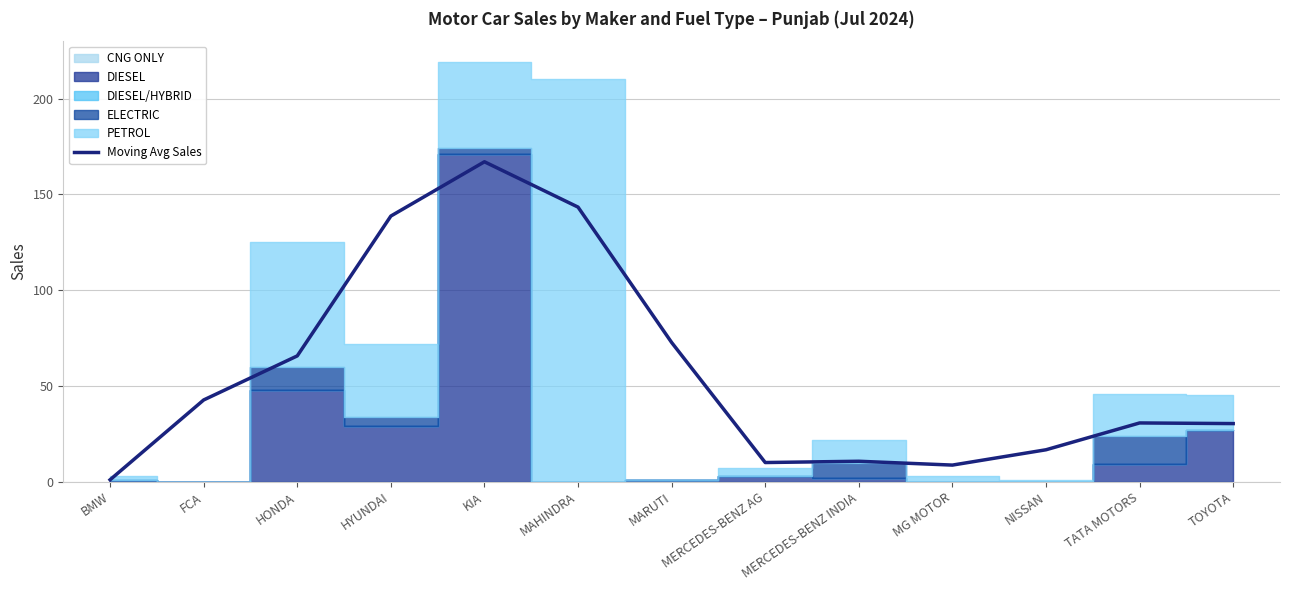

Reading left to right, list all the values displayed in this chart.

BMW=1.0	FCA=42.7	HONDA=65.7	HYUNDAI=138.7	KIA=167.0	MAHINDRA=143.3	MARUTI=72.7	MERCEDES-BENZ AG=10.0	MERCEDES-BENZ INDIA=10.7	MG MOTOR=8.7	NISSAN=16.7	TATA MOTORS=30.7	TOYOTA=30.3